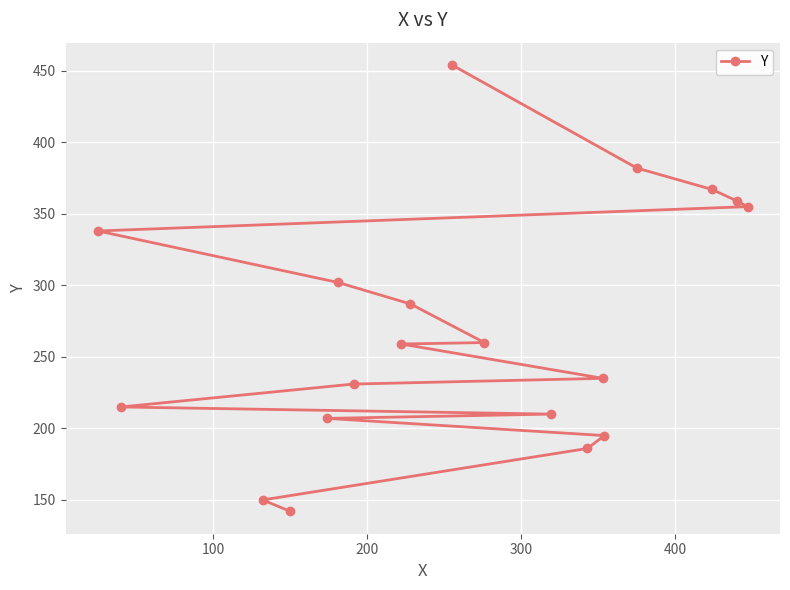

What is the average value?

270